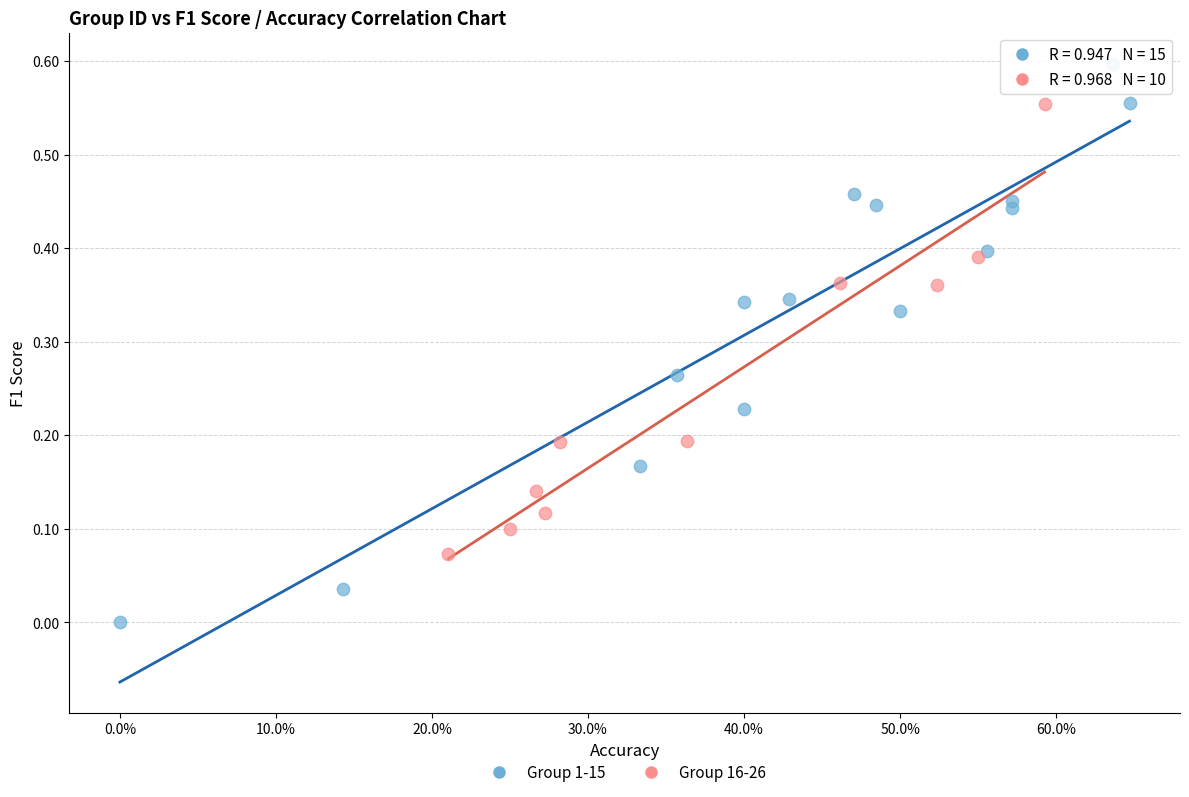

Which series reaches the minimum Y coordinate?

Group 1-15